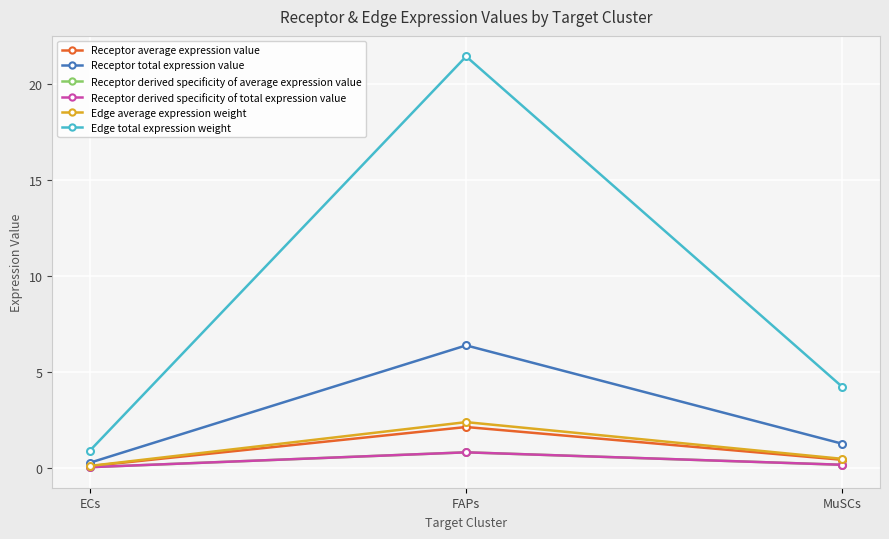

How many lines are shown in the chart?

6